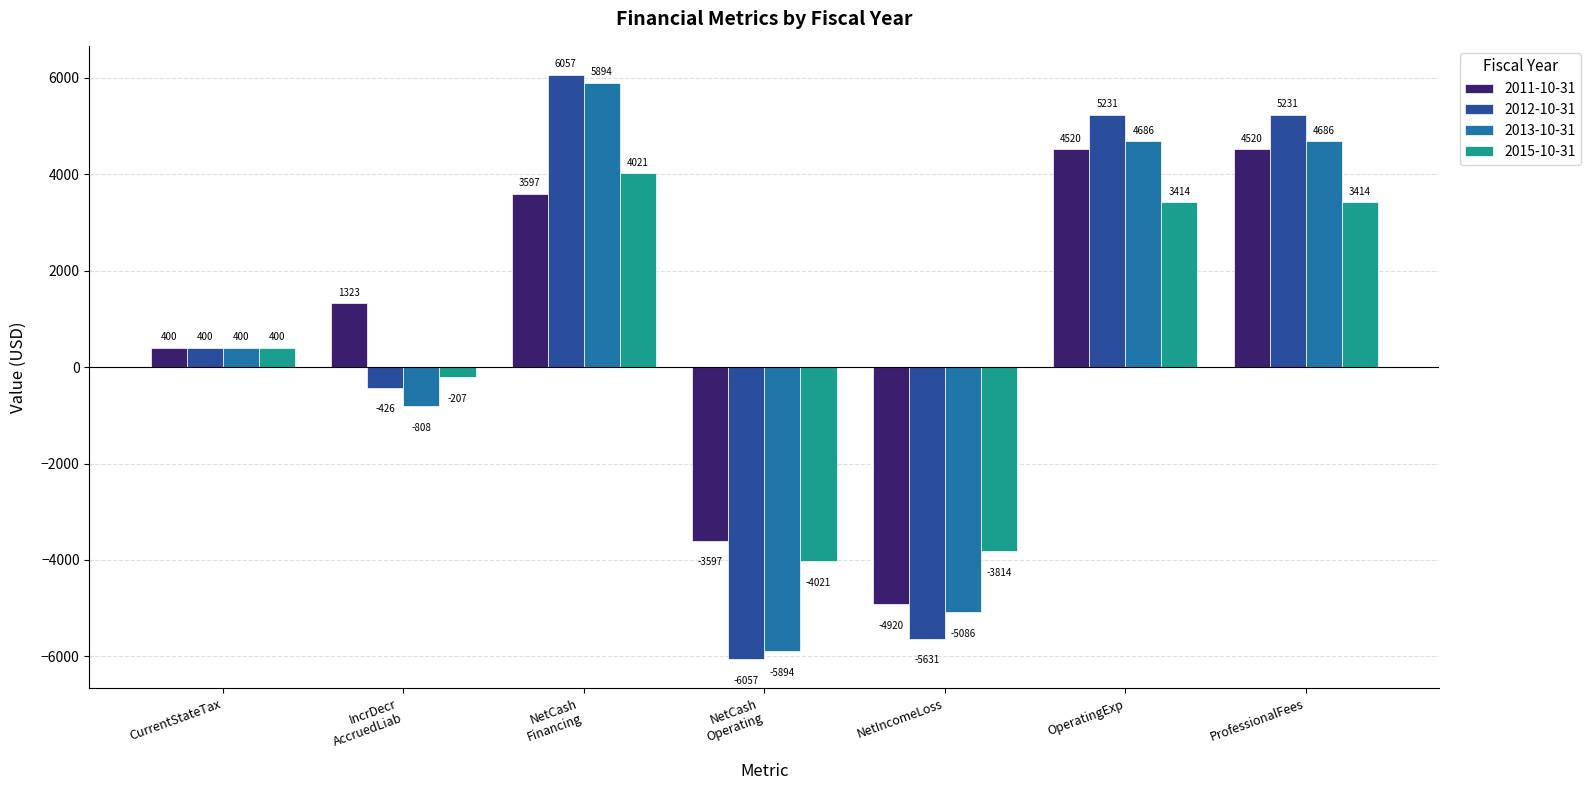

Rank the series at NetIncomeLoss from highest to lowest value.

2015-10-31, 2011-10-31, 2013-10-31, 2012-10-31